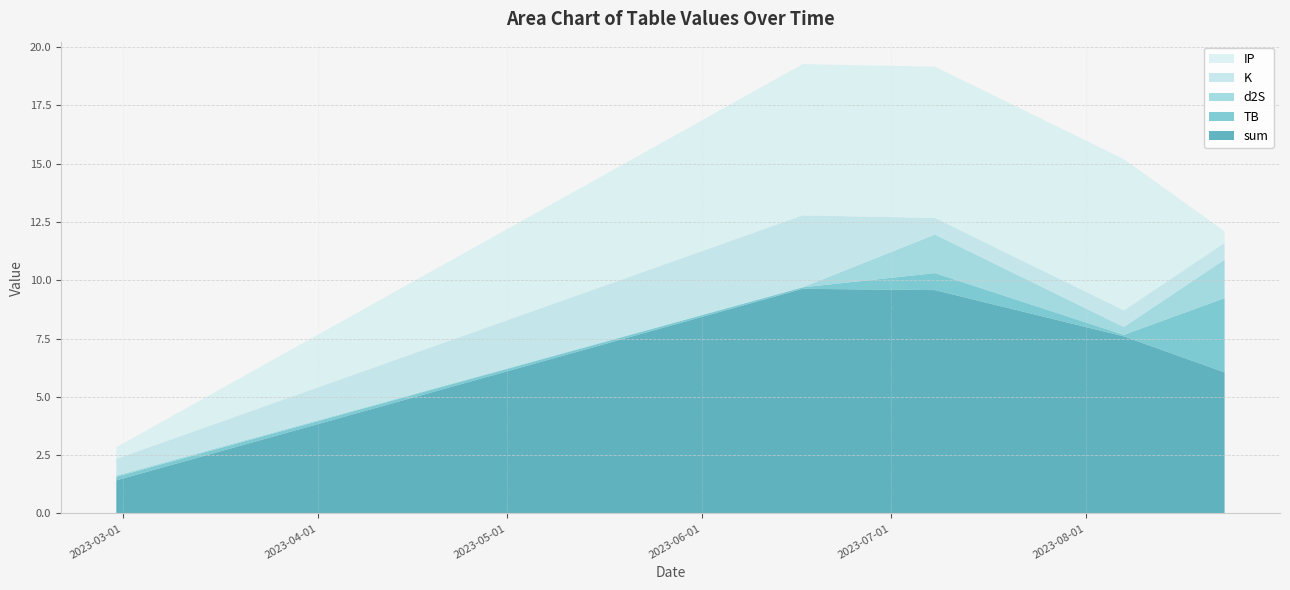

Reading right to left, list all the values displayed in this chart.

sum: 6.0	7.6	9.6	9.6	1.4
TB: 3.2	0.1	0.7	0.1	0.2
d2S: 1.7	0.3	1.7	0.0	0.1
K: 0.7	0.7	0.7	3.1	0.7
IP: 0.5	6.5	6.5	6.5	0.5